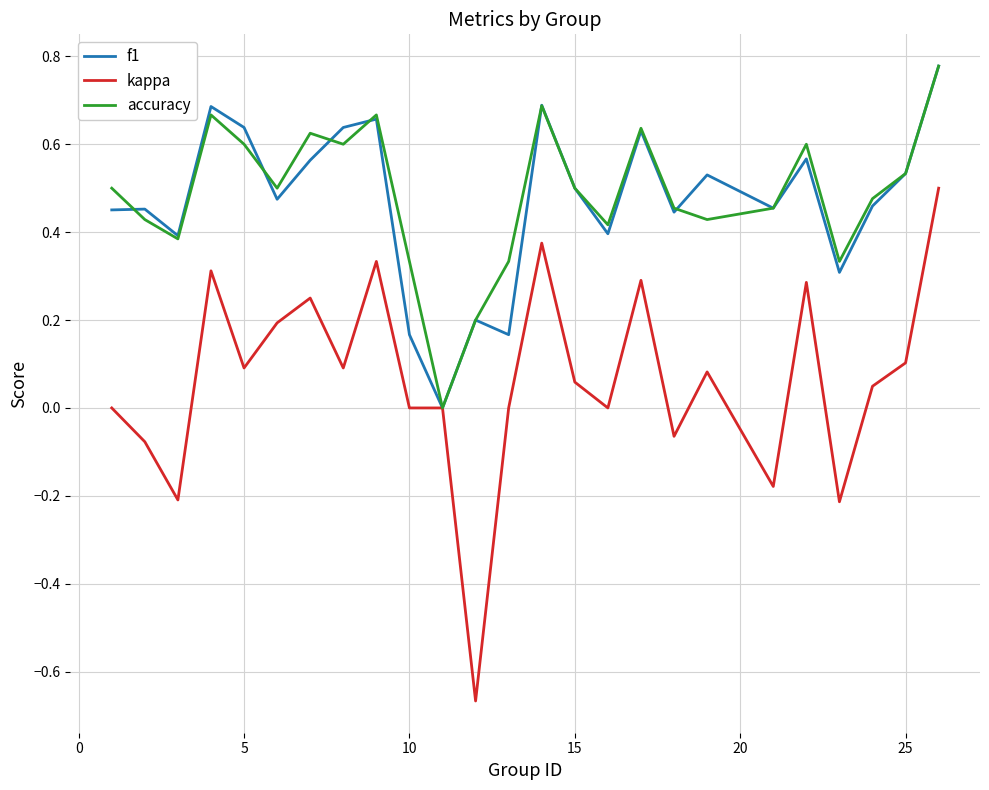

Which series has the largest total across all categories?

accuracy